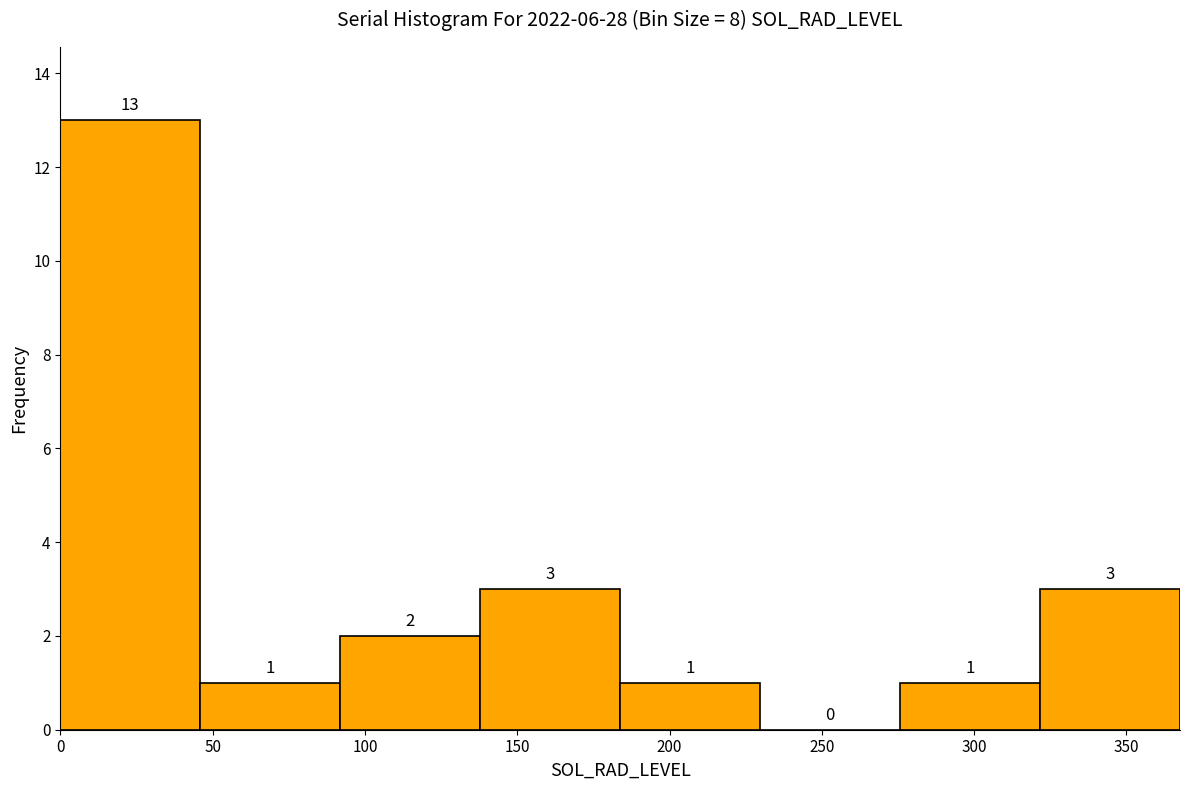

Over which range of the x-axis is the bar tallest?

0 to 45